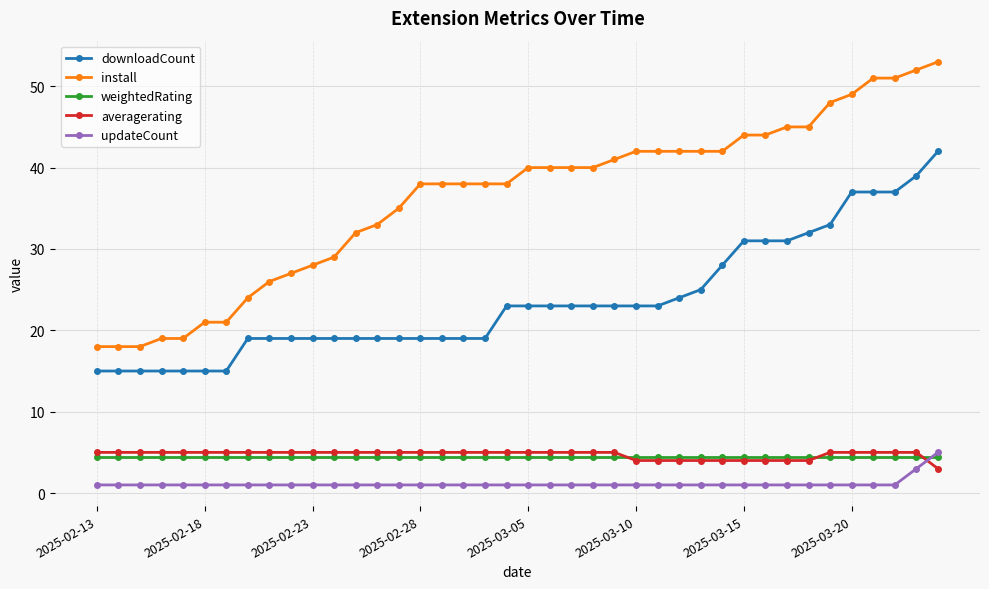

Which series has the largest total across all categories?

install